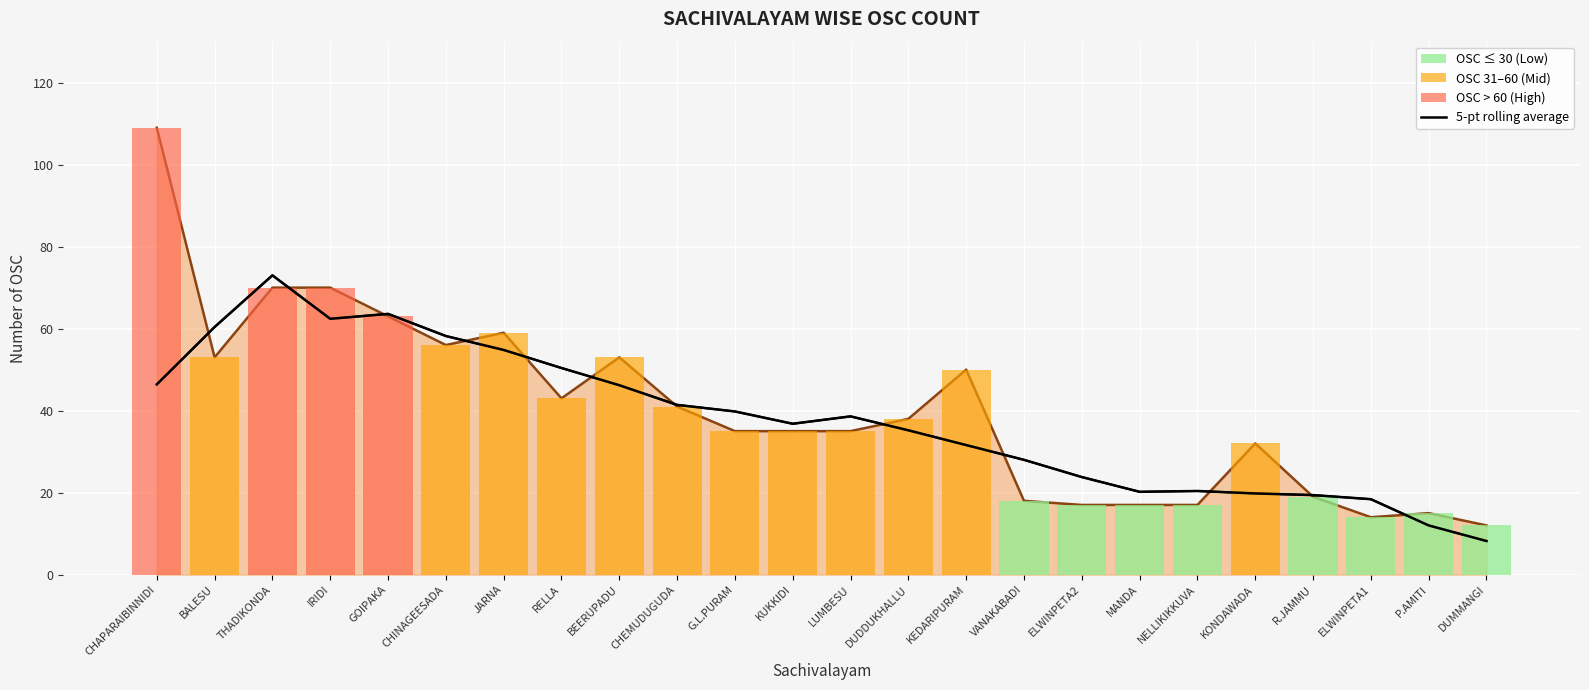

Is the value of NO.OSC line at RELLA greater than the value of 5-pt rolling average at MANDA?

Yes